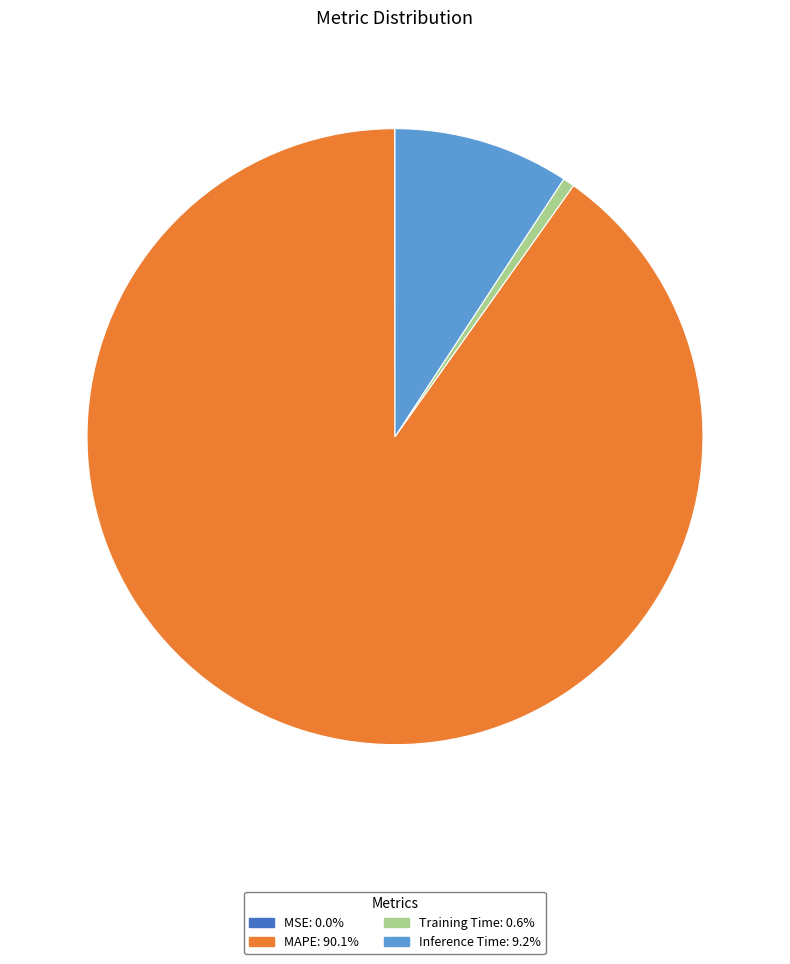

Is MAPE: 90.1% the majority of the pie?

Yes